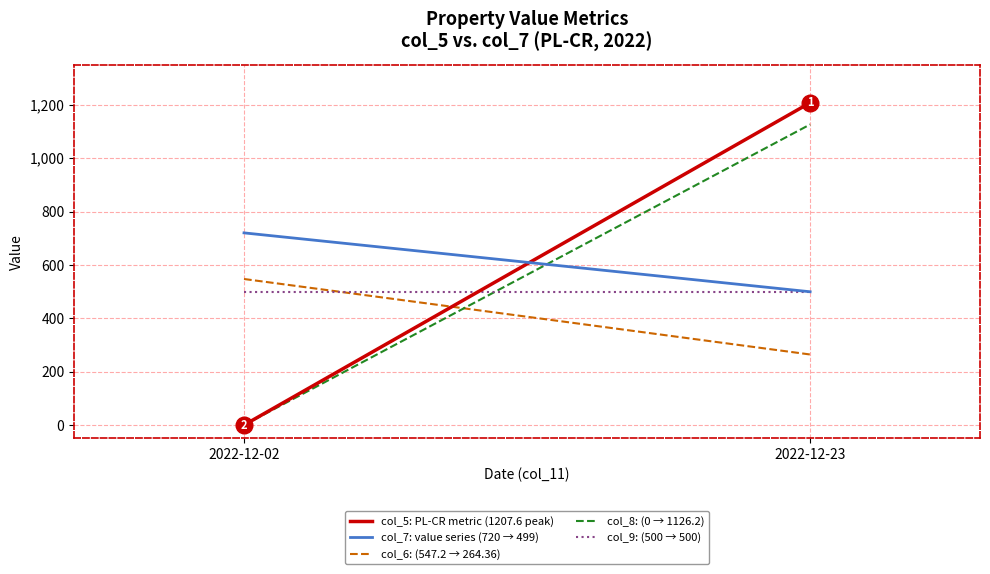

Count the number of data series in this chart.

5